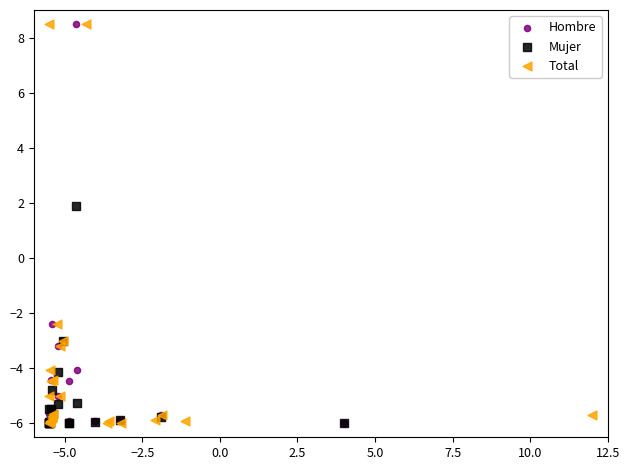

What are all the series names shown in the legend?

Hombre, Mujer, Total